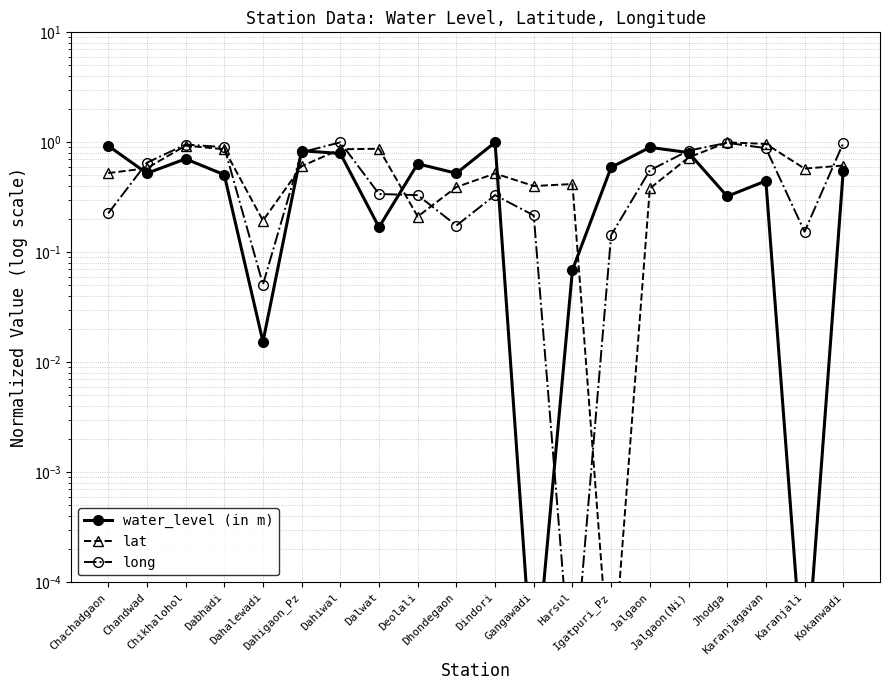

True or false: lat and long intersect in this chart.

True